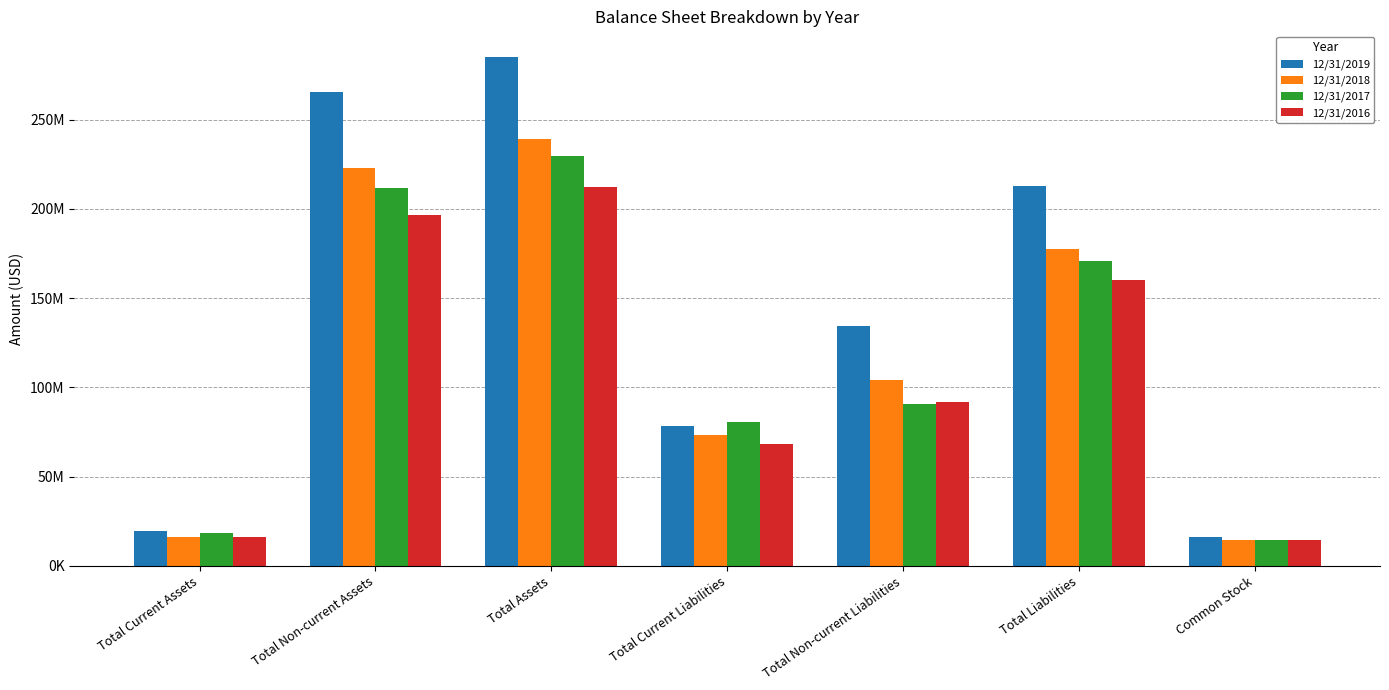

What is the sum of all 12/31/2016 values?

759031000